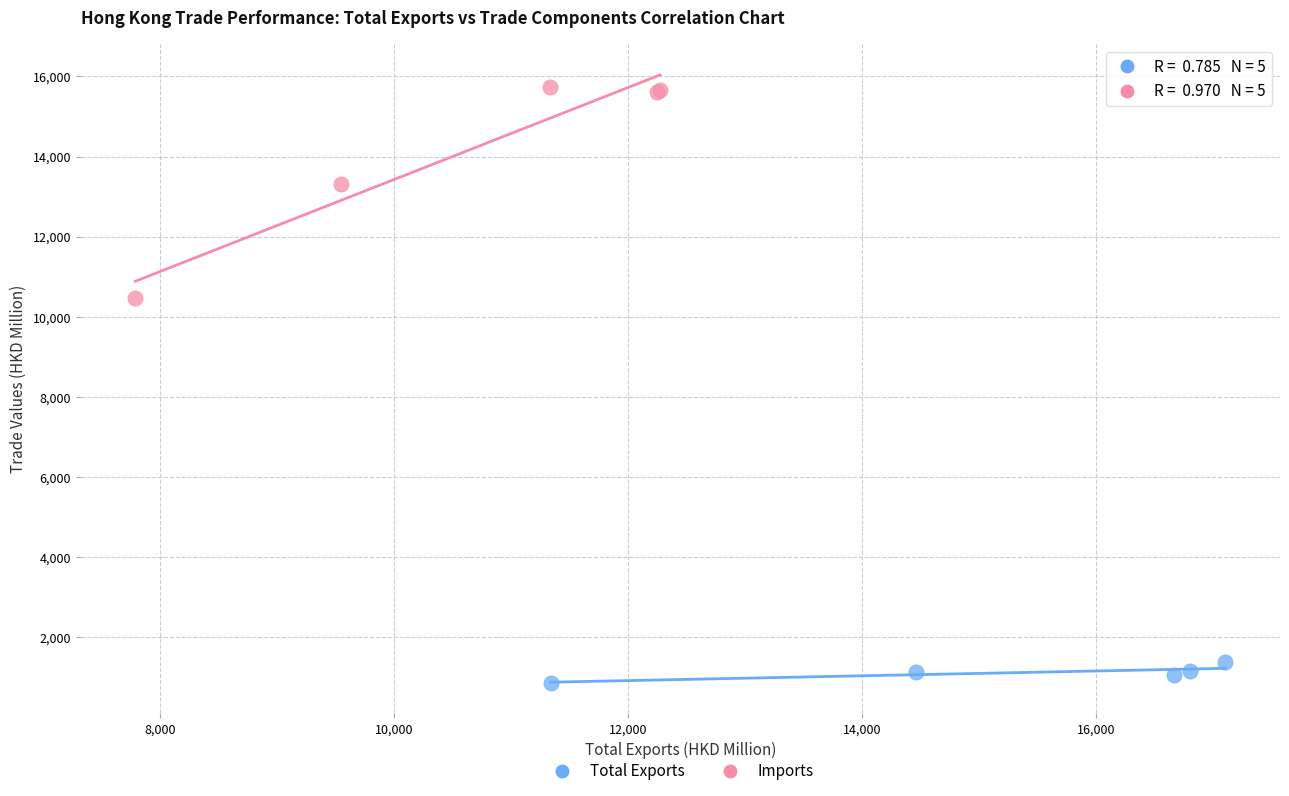

Which series contains the lowest Y value?

Total Exports